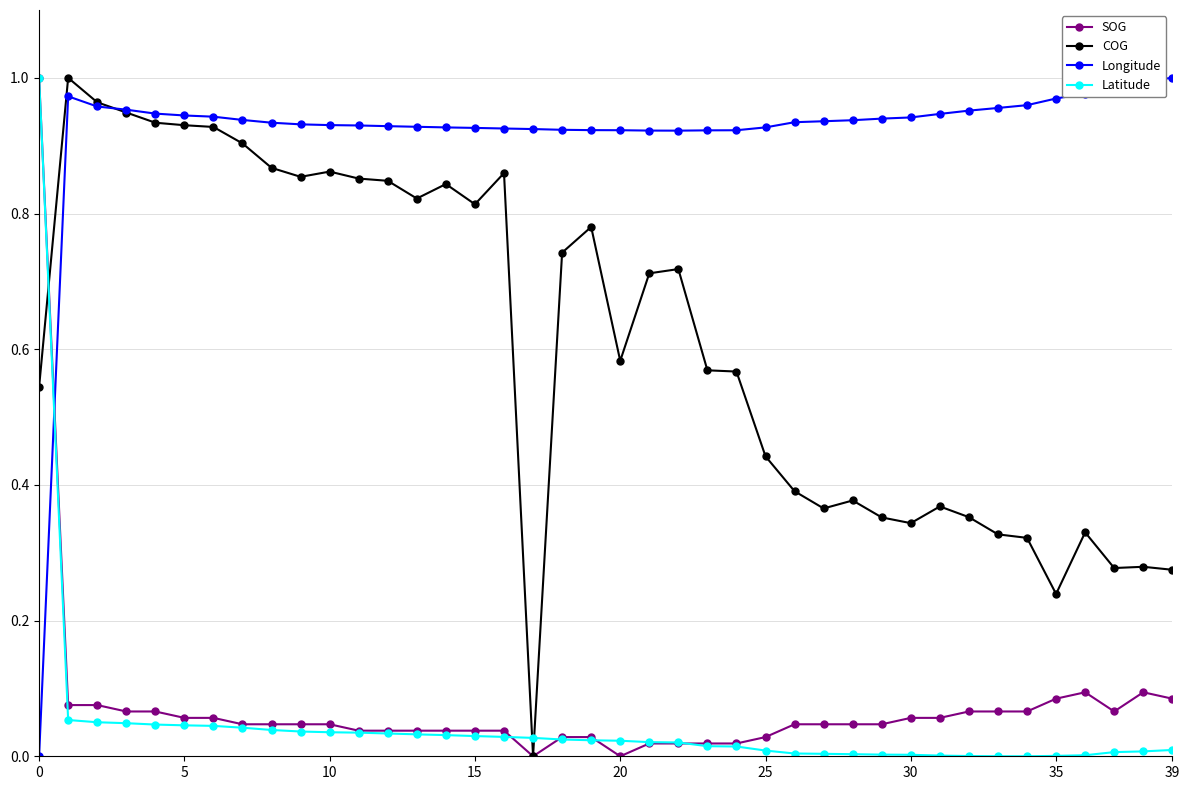

How many times do Longitude and Latitude cross each other?

1